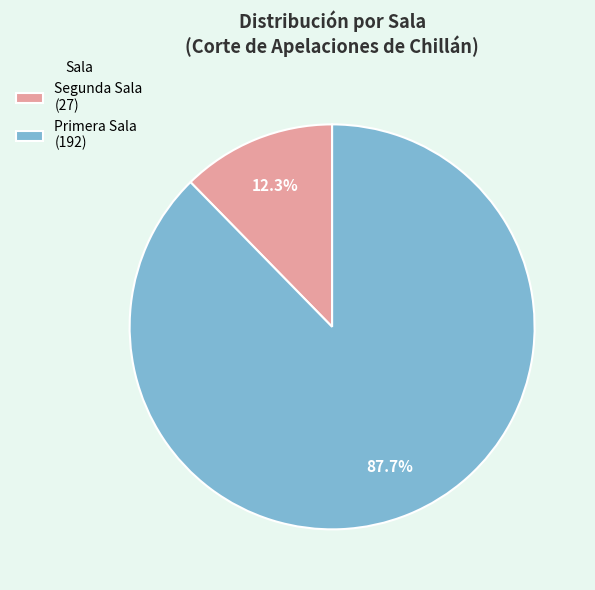

What percentage is NOT represented by Primera Sala?

12.3%